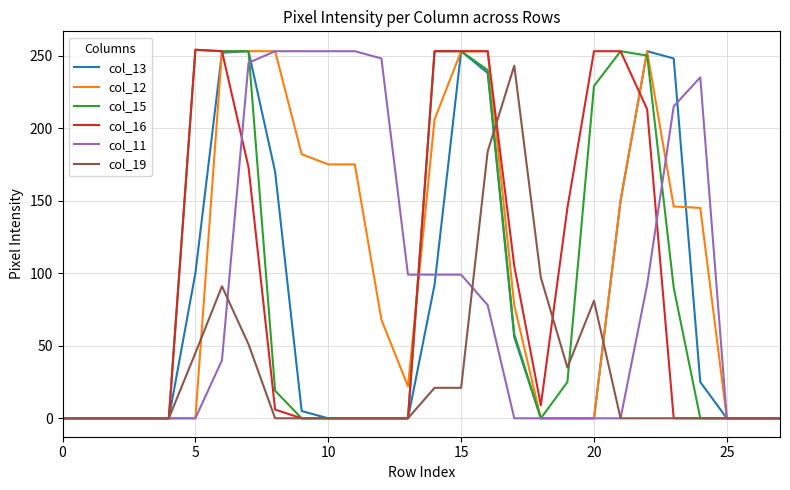

What is the greatest value displayed?

254